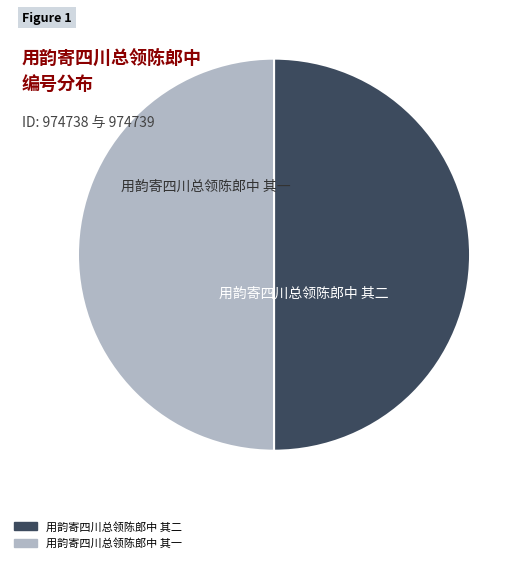

How many slices are in this pie chart?

2